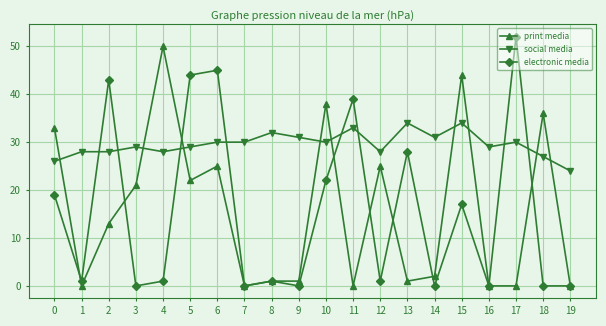

At which label does social media reach its minimum?

19